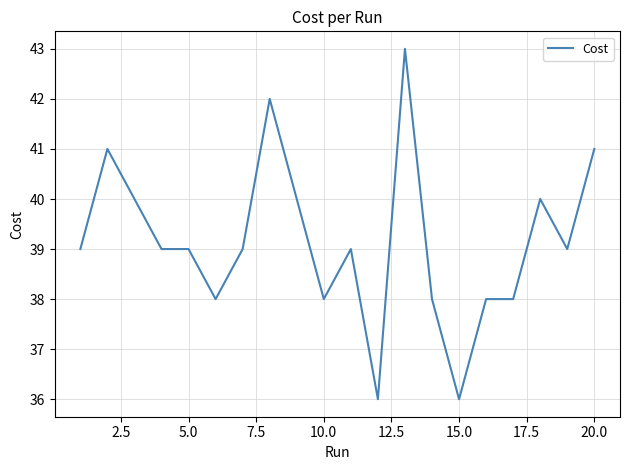

What is the minimum value shown in the chart?

36.0